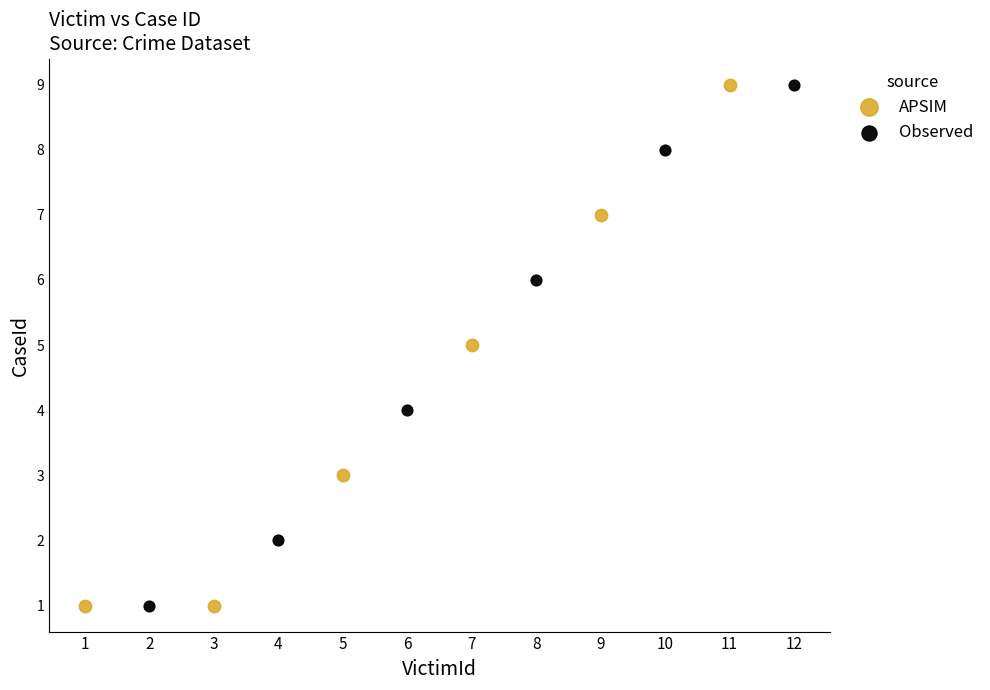

What are all the series names shown in the legend?

APSIM, Observed